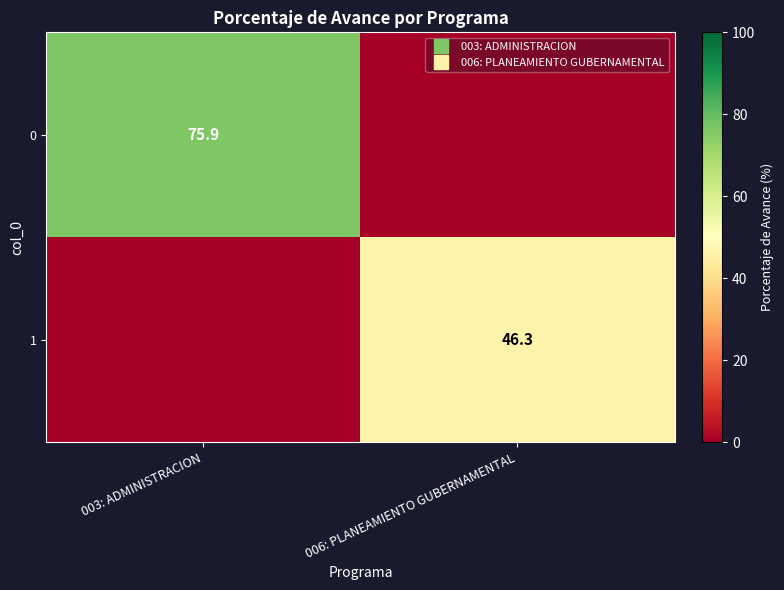

Is it true that 0 equals -48.0 at 006: PLANEAMIENTO GUBERNAMENTAL?

False